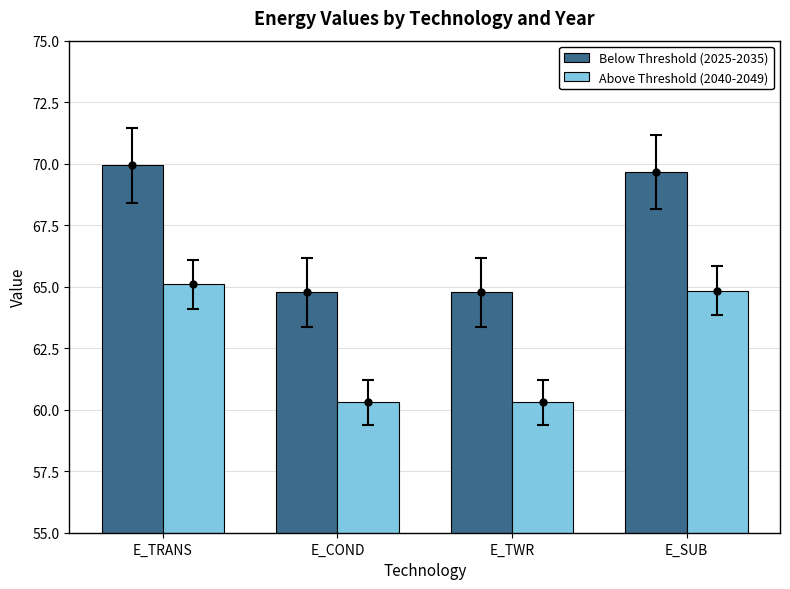

Read the Above Threshold (2040-2049) value at E_COND.

60.3